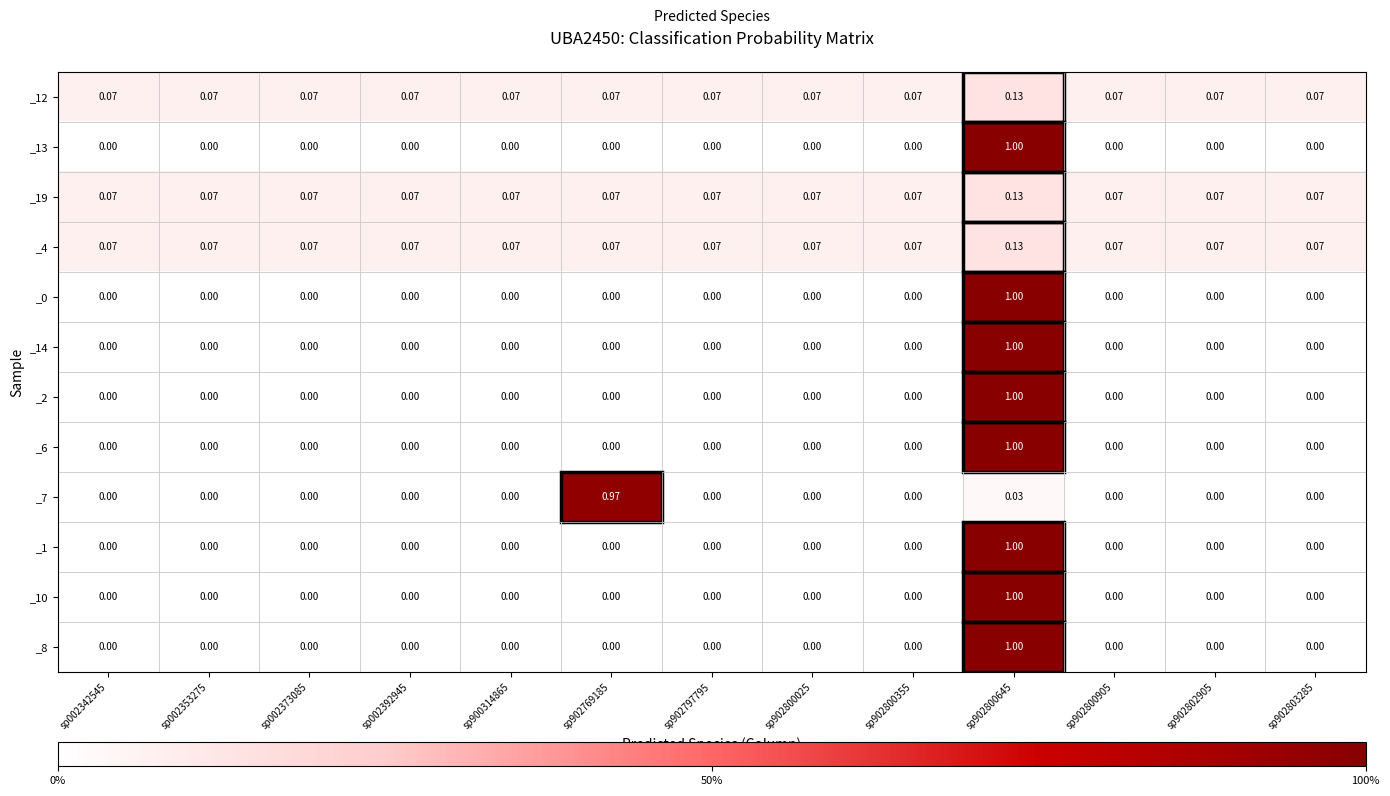

Is the value of _12 at sp902769185 greater than the value of _1 at sp900314865?

Yes